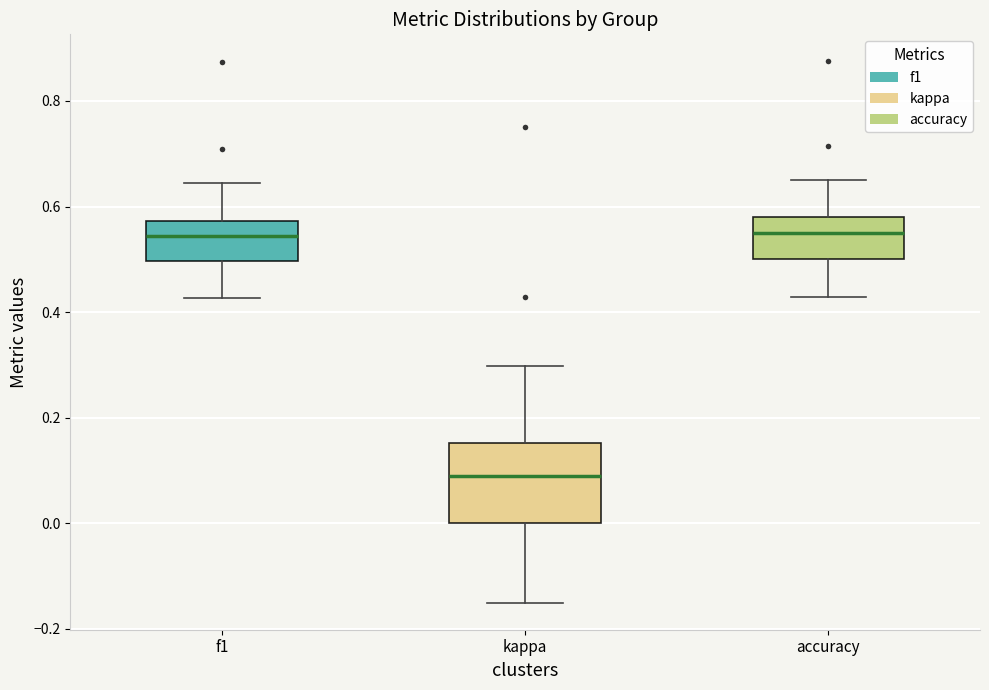

Reading left to right, transcribe this box plot: for each box, give where its median line is, the range the box spans, and where its two whiskers end, as read against the y-axis. The values are not printed on the chart, so give them approximately, as read against the axis.

f1: median 0.54, box 0.50 to 0.58, whiskers 0.42 to 0.64
kappa: median 0.08, box 0.00 to 0.16, whiskers -0.16 to 0.30
accuracy: median 0.56, box 0.50 to 0.58, whiskers 0.42 to 0.66